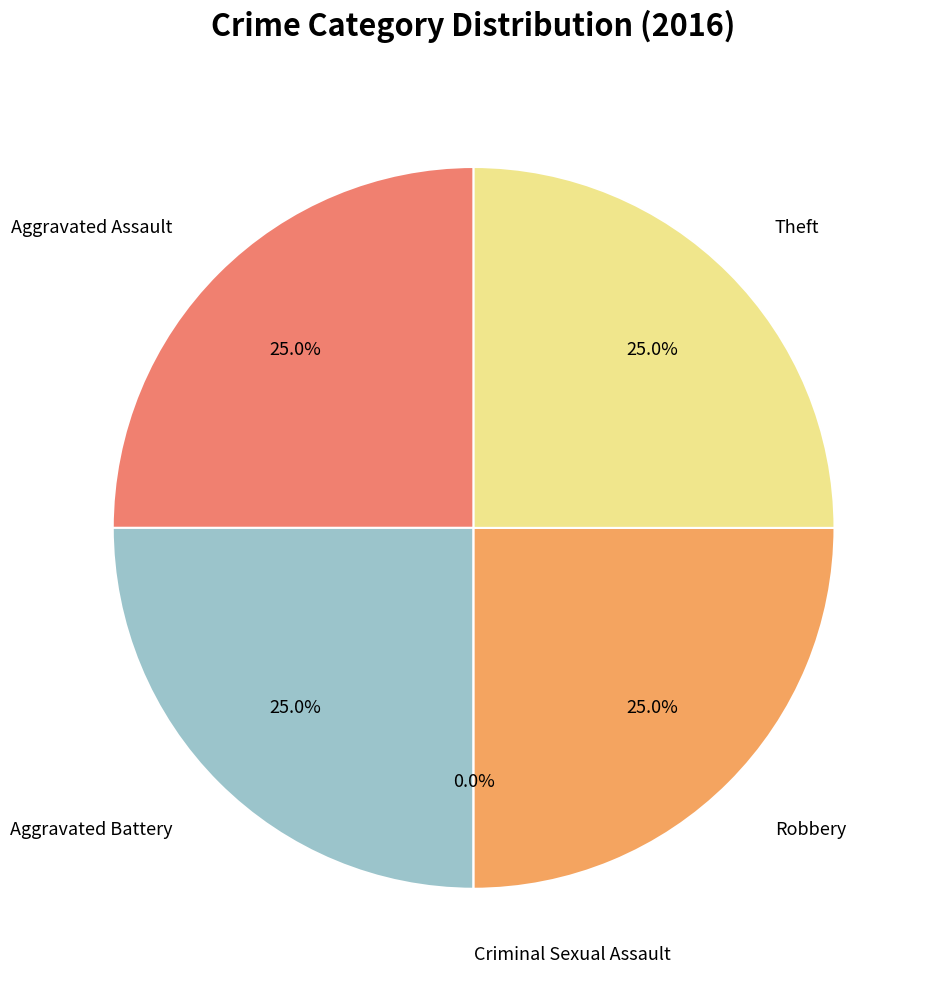

How many slices are in this pie chart?

5